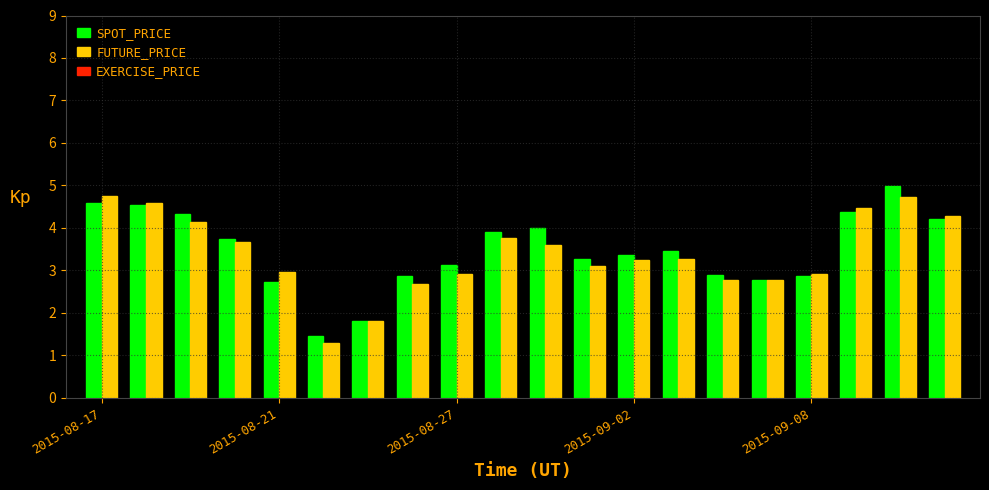

What is the difference between the maximum and minimum values in the FUTURE_PRICE series?

3.5